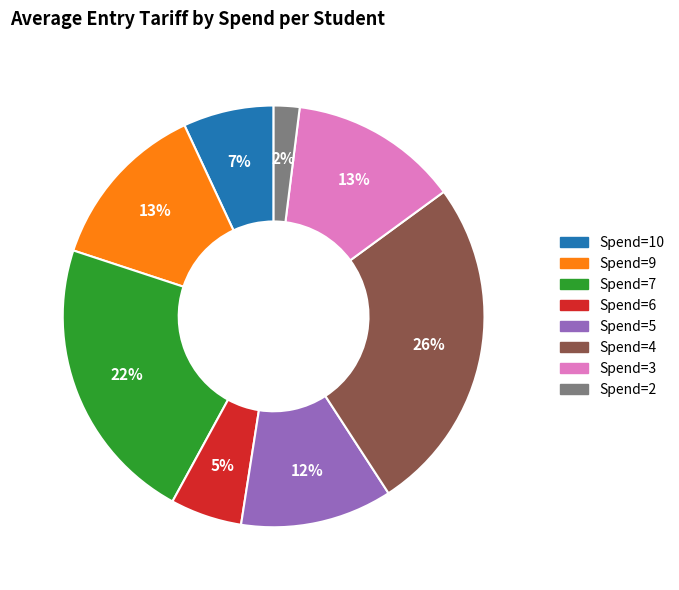

True or false: Spend=2 accounts for 15% of the total.

False